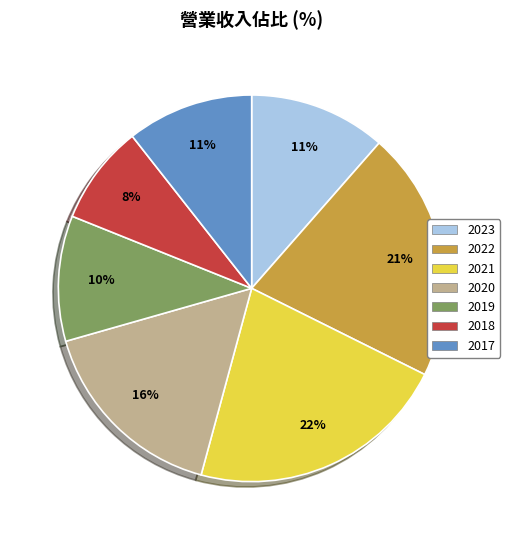

What percentage is the 2017 slice, to the nearest percent?

11%